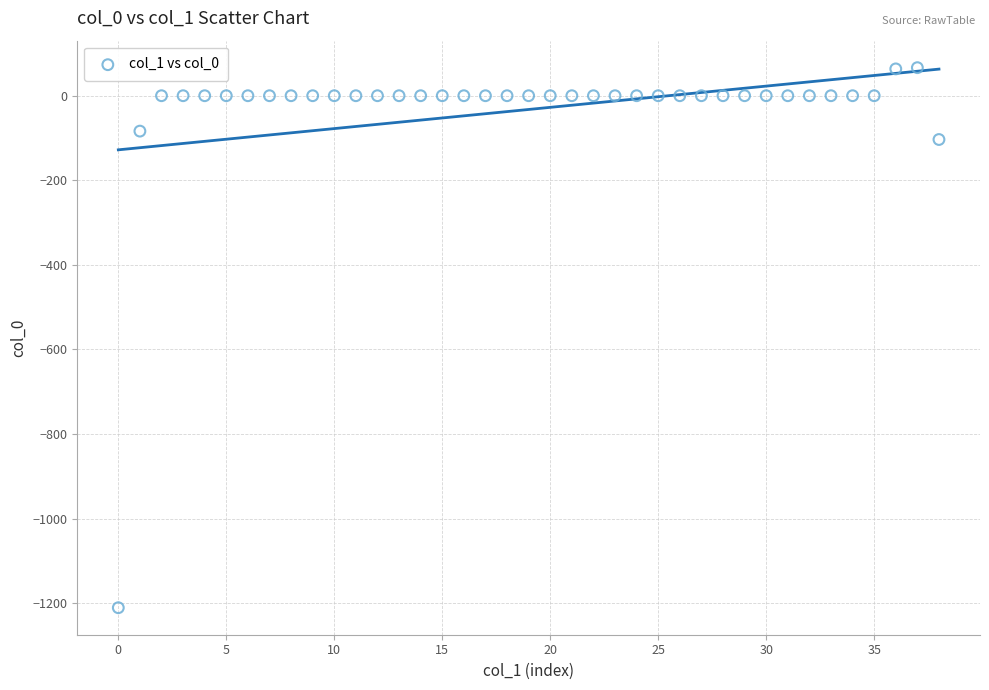

What Y value in the scatter plot is closest to -572?

-103.6